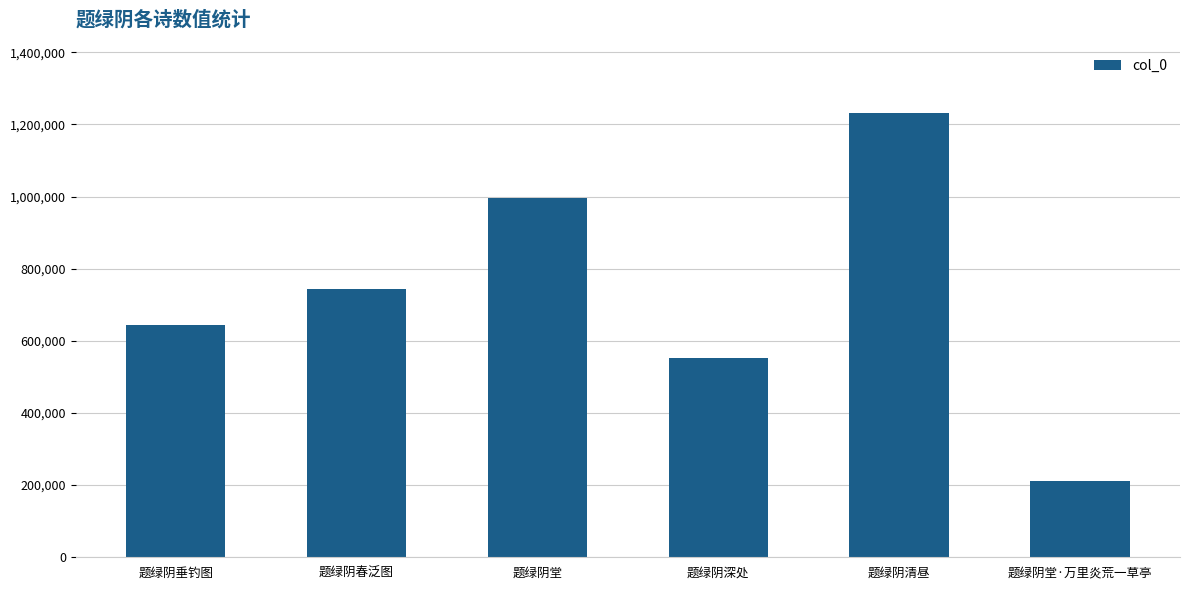

Reading left to right, transcribe all the data shown in this chart.

643417	743387	994863	553124	1231548	212520